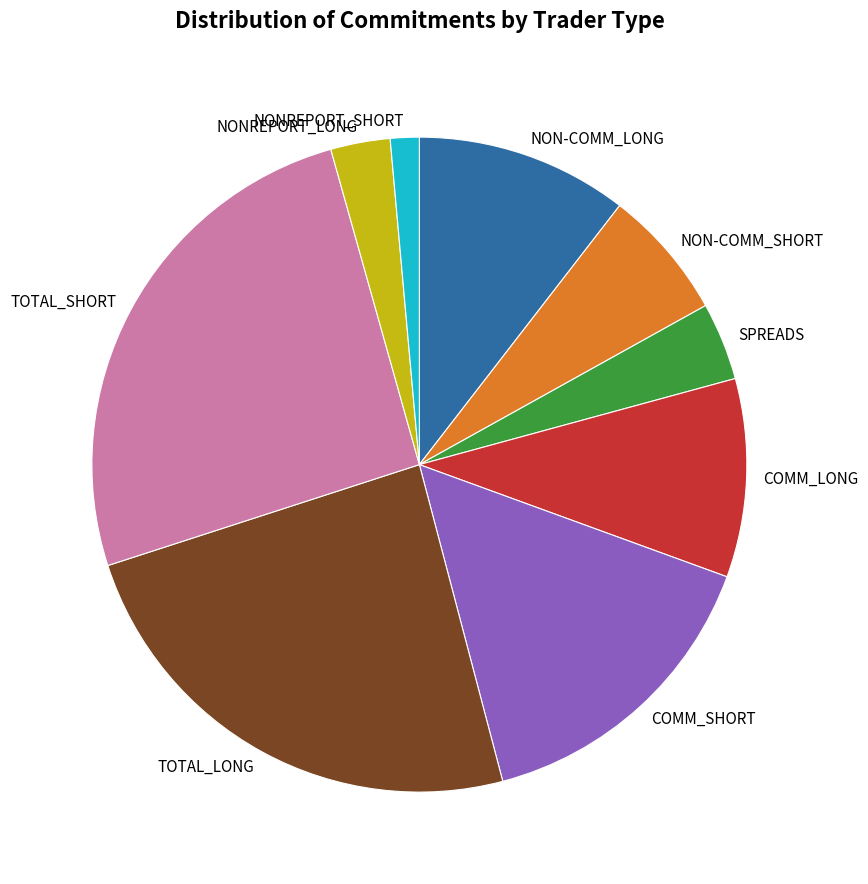

Is the sum of TOTAL_SHORT and SPREADS greater than half?

No